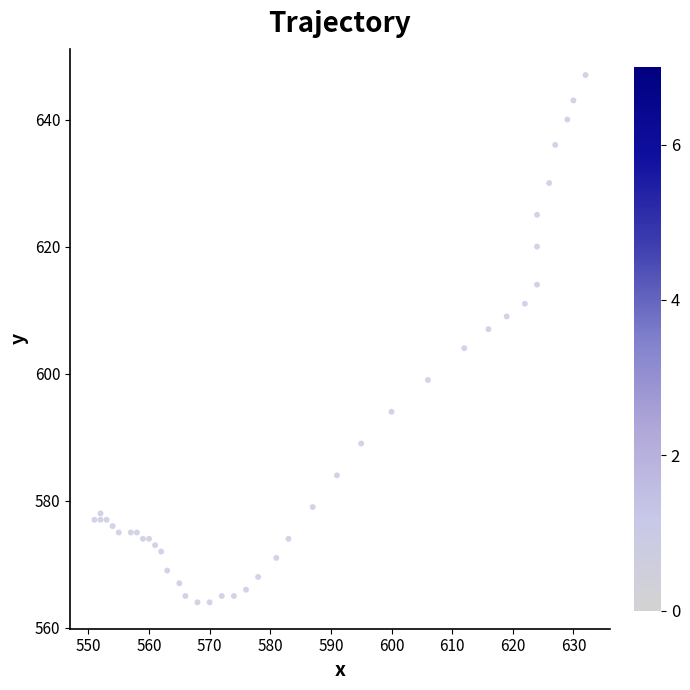

What Y value in the scatter plot is closest to 605?

604